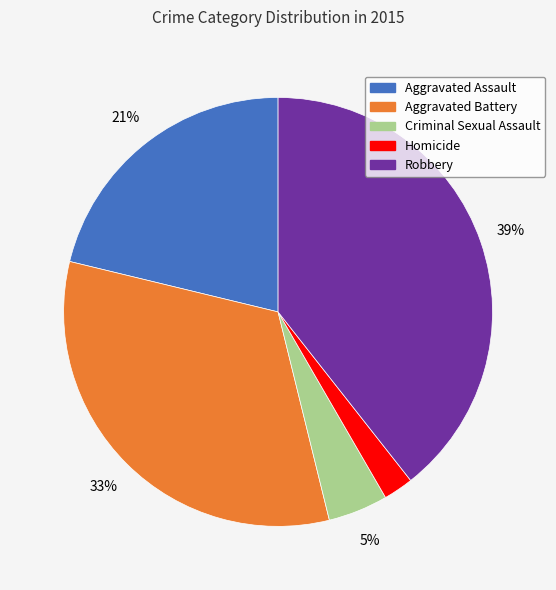

What is the ratio of the value at Aggravated Battery to the value at Robbery?

0.8